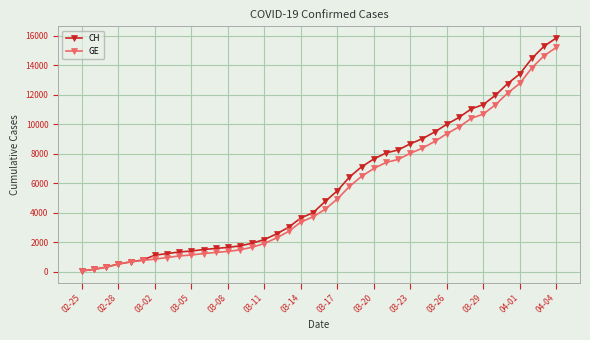

How many data points in GE are less than 4248?

20